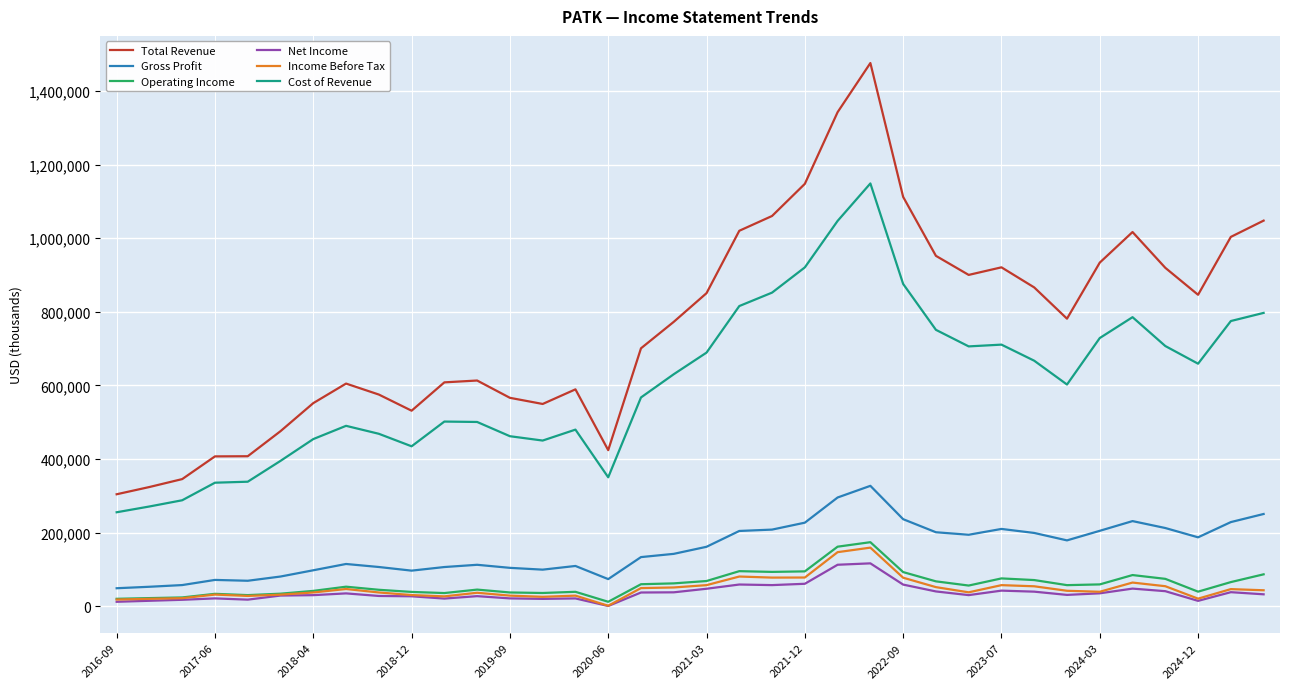

What is the greatest value displayed?

1475700